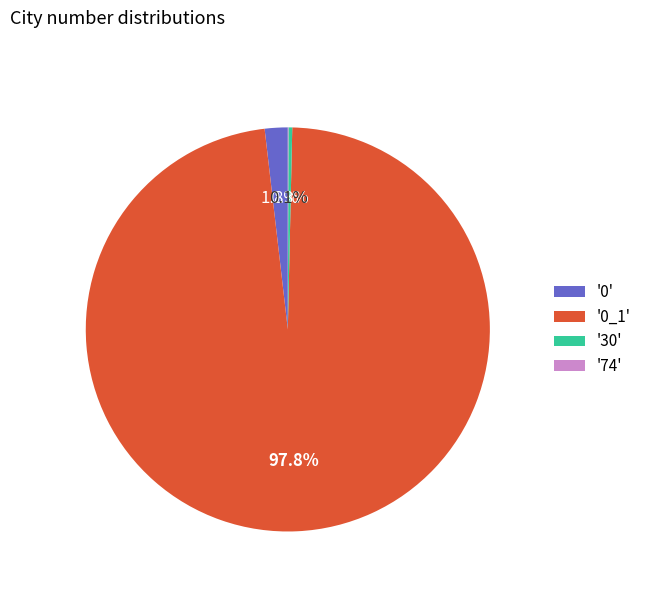

Is the sum of '30' and '0_1' greater than half?

Yes